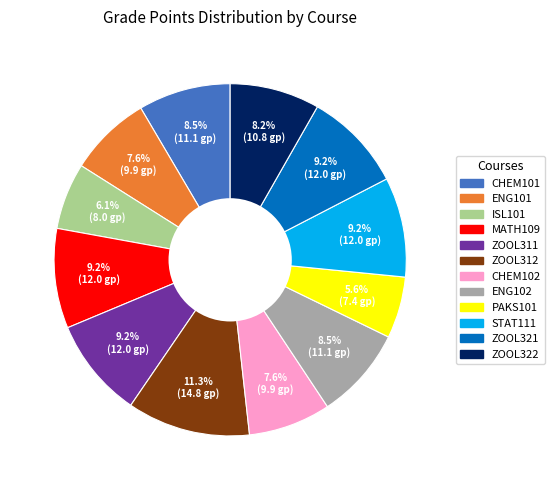

Is there any slice that represents more than half of the pie?

No